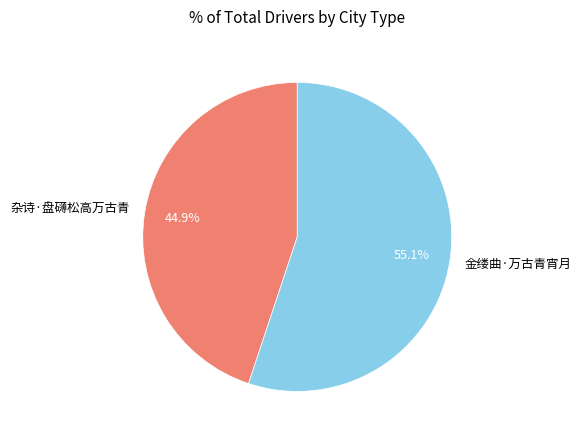

To the nearest percent, what is the difference between the 杂诗·盘礴松高万古青 and 金缕曲·万古青宵月 slice percentages?

10%